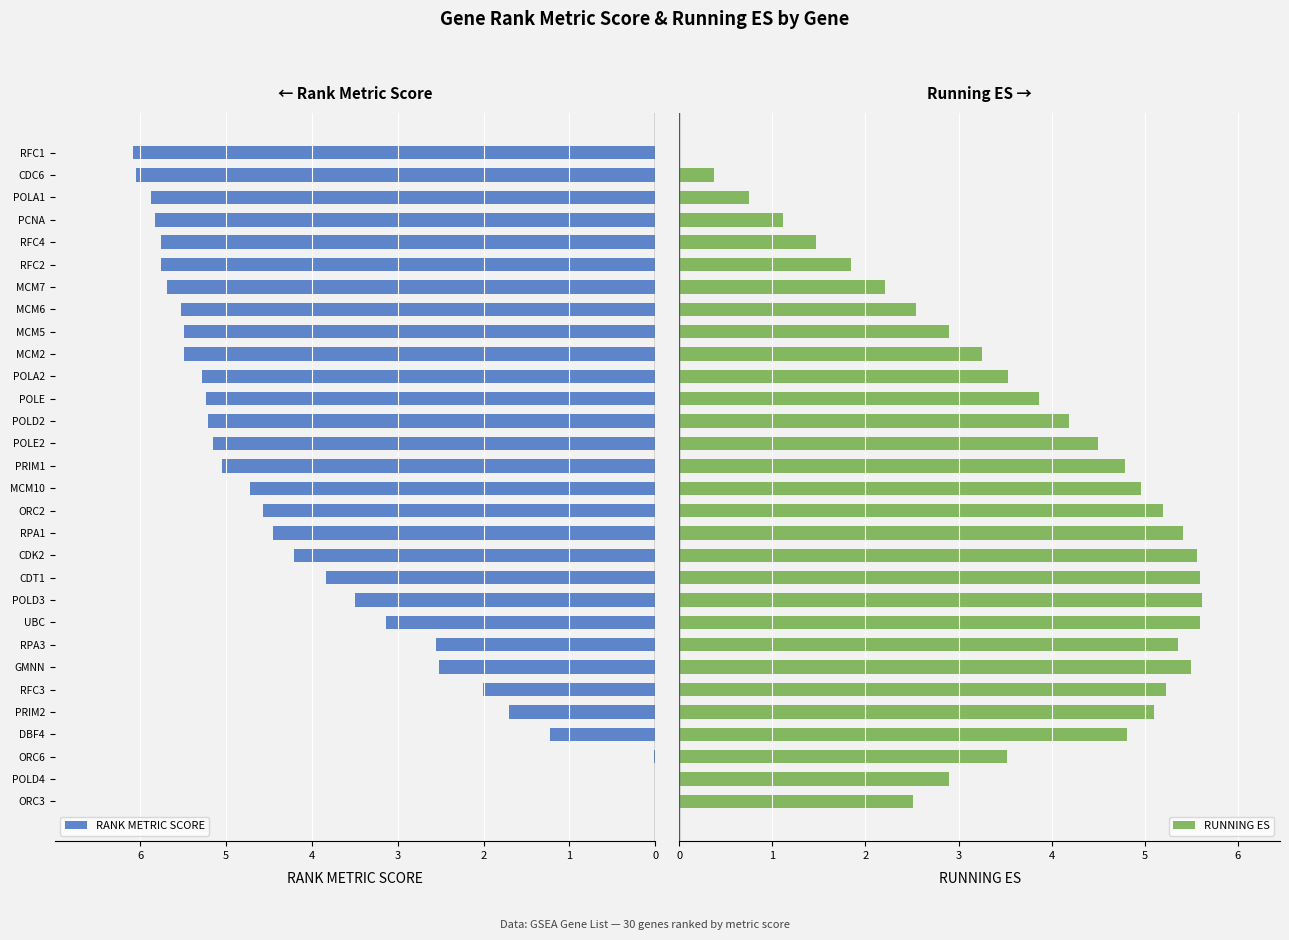

What is the value of the RUNNING ES bar at the 18th from the left?

4.2